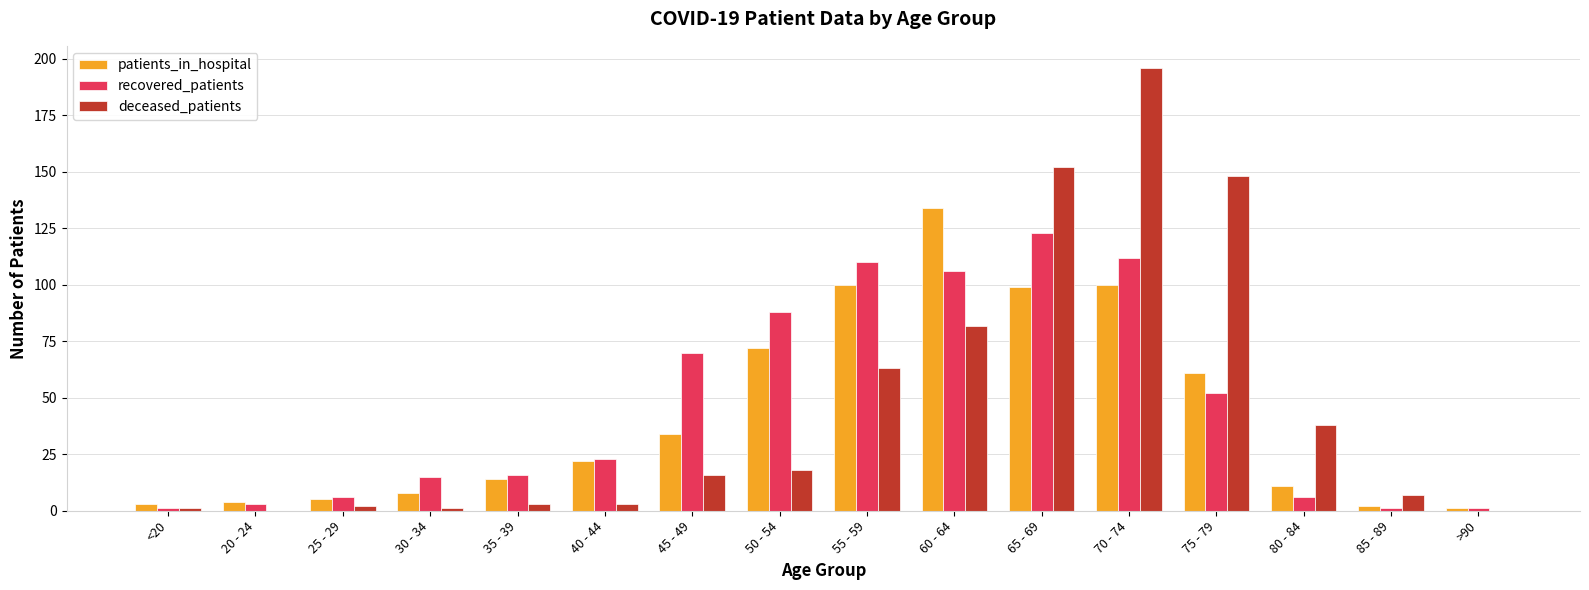

At which category is the sum across all series the highest?

70 - 74